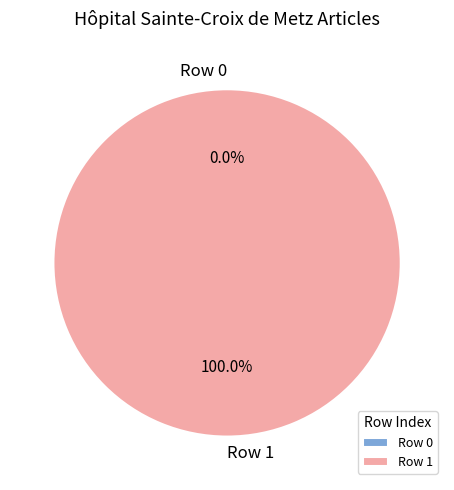

Which slice is the smallest?

Row 0